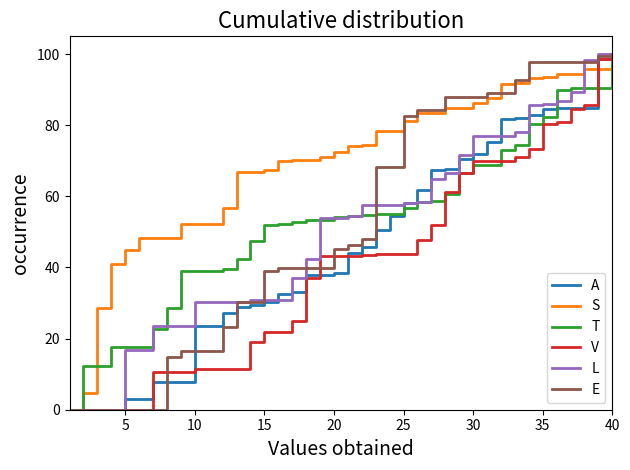

What is the maximum value shown in the chart?

100.0